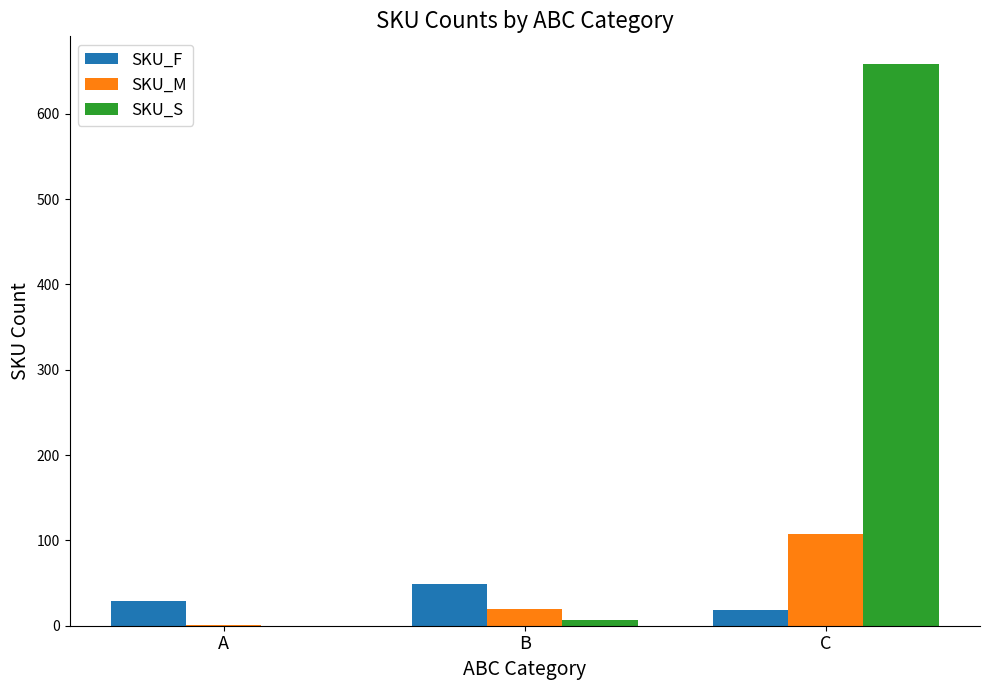

How many data points does each series have?

3